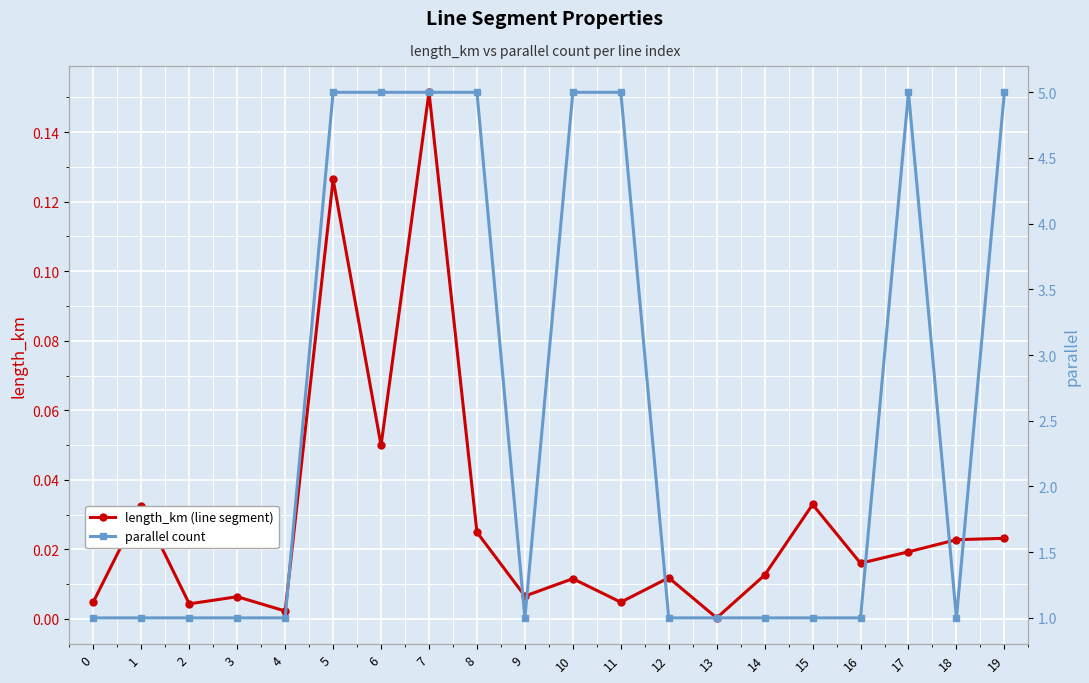

Is the value of length_km (line segment) at 8 greater than the value of parallel count at 10?

No